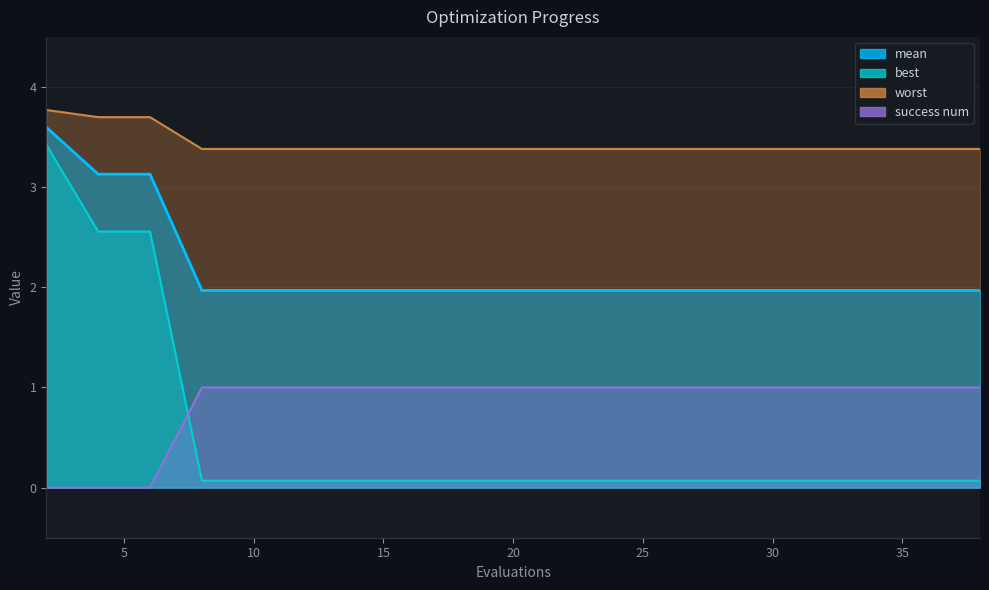

Is it true that best equals 0.1 at 36?

True